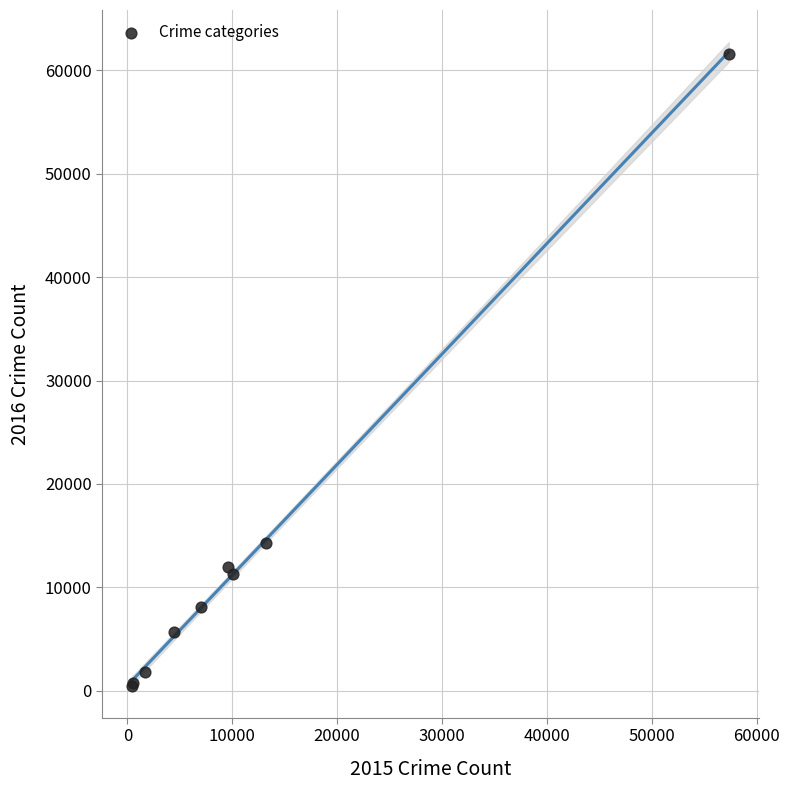

What Y value in the scatter plot is closest to 31069?

14289